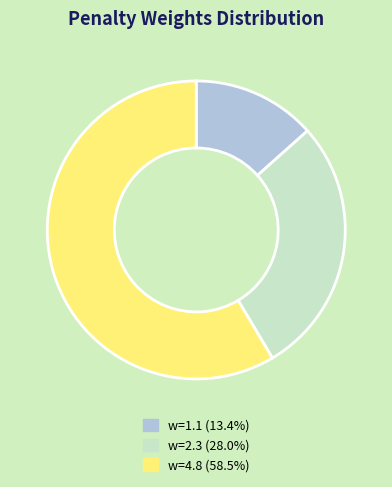

Does any single category account for the majority?

Yes